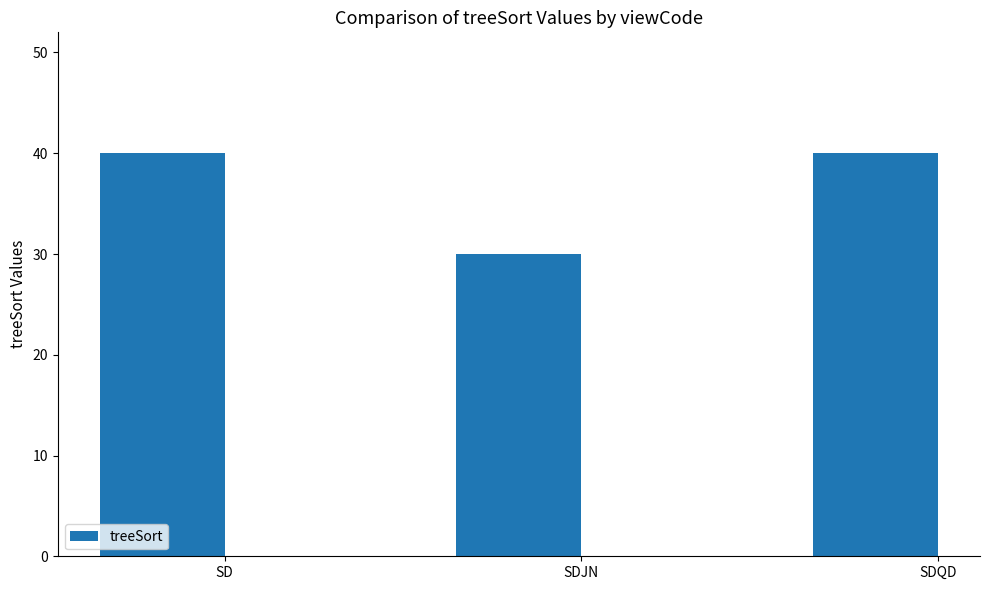

What is the difference between the values at SDJN and SD?

10